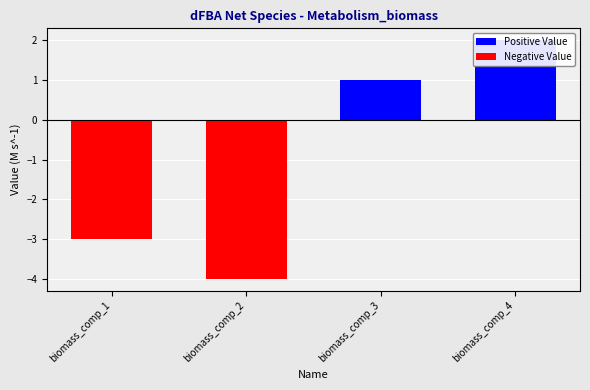

What is the difference between the values at biomass_comp_1 and biomass_comp_2?

1